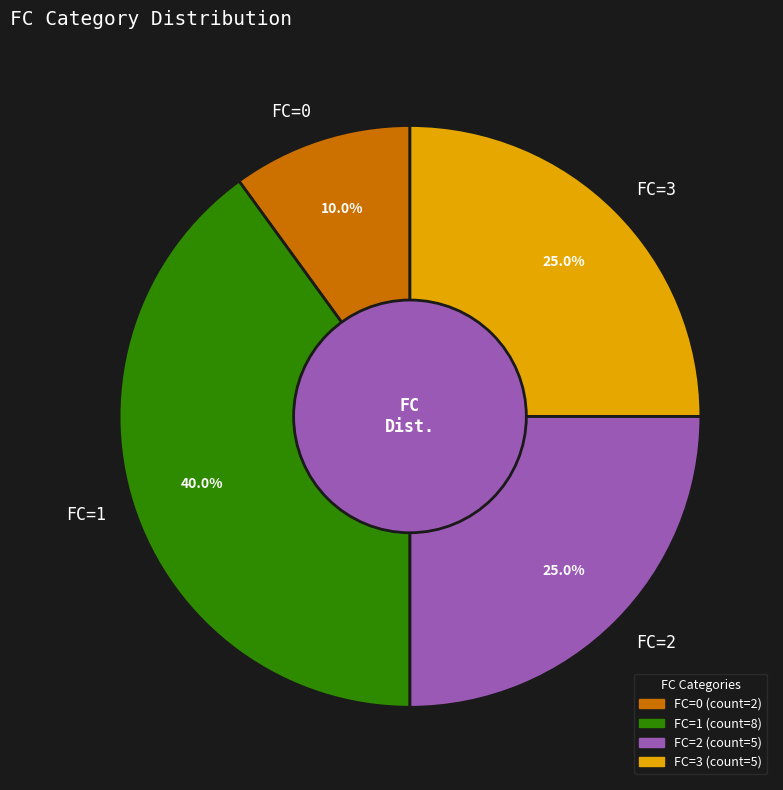

Combined, what portion of the pie is FC=1 and FC=0?

50.0%